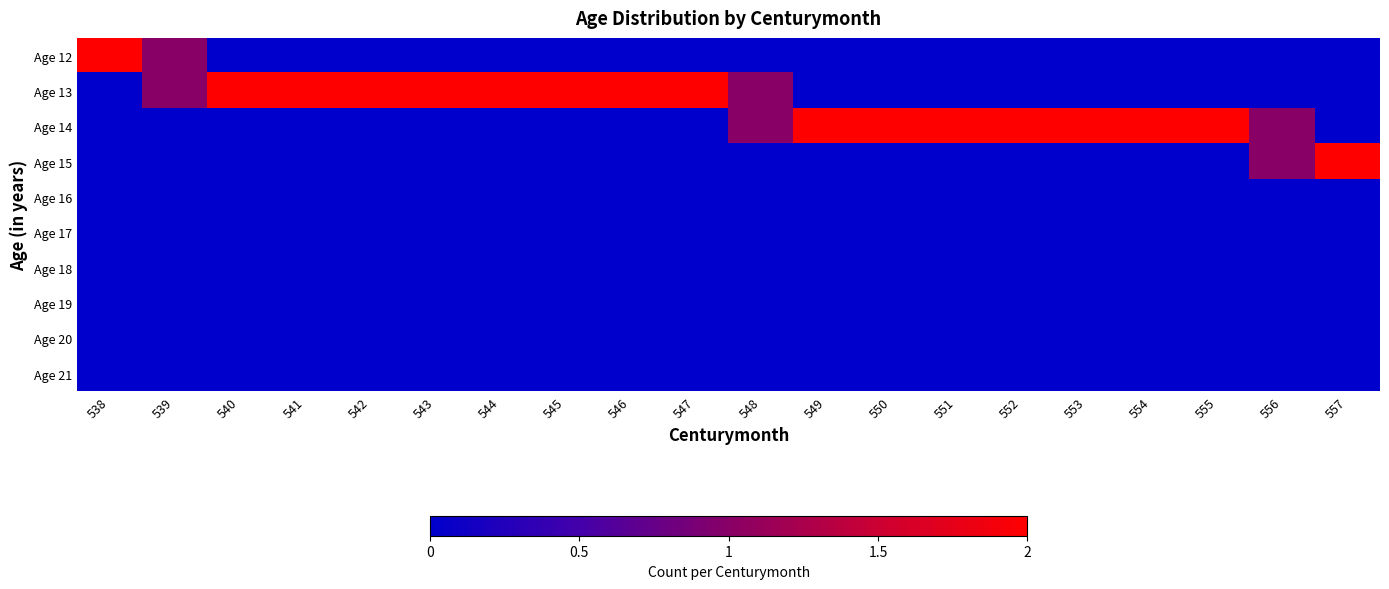

Between 543 and 556, which series saw the biggest shift?

Age 13